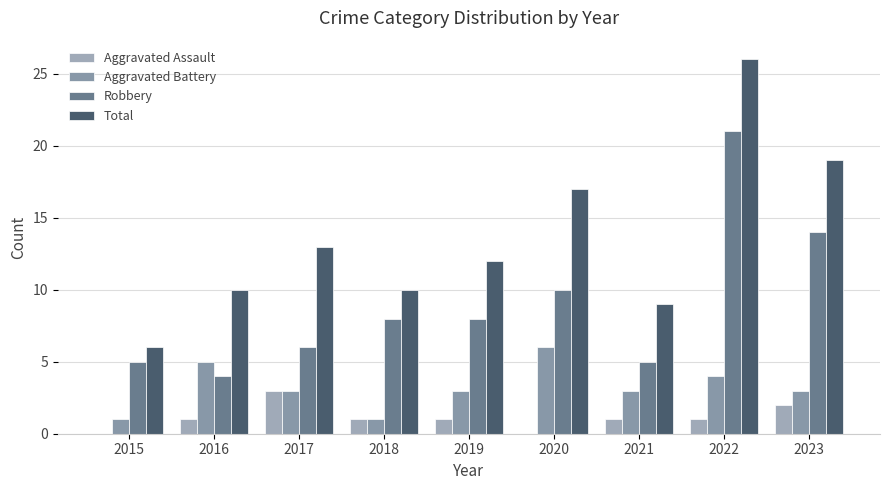

What is the spread (max minus min) of values at 2022?

25